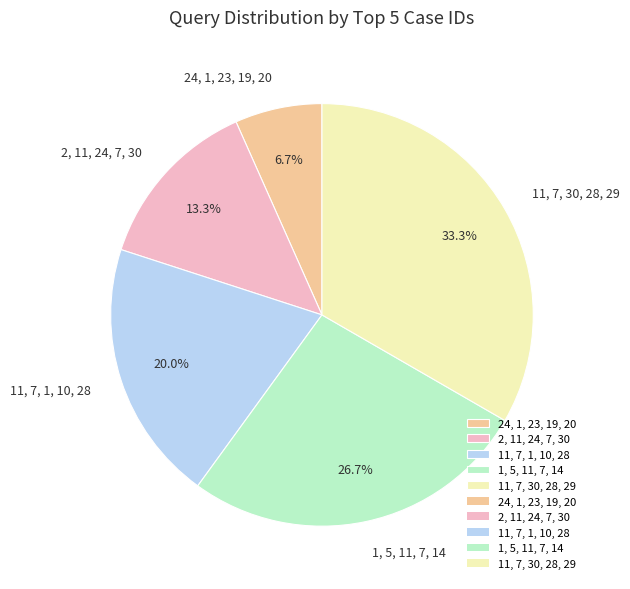

To the nearest percent, what percentage of the pie is 11, 7, 1, 10, 28?

20%